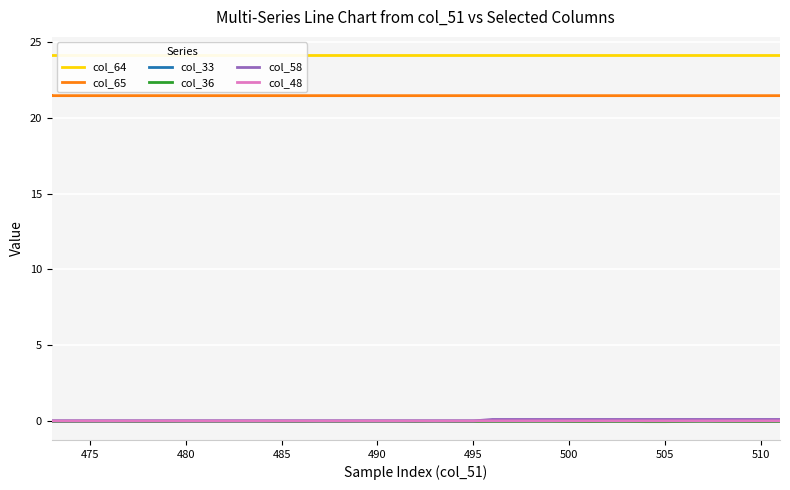

What is the sum of all col_65 values?

858.9